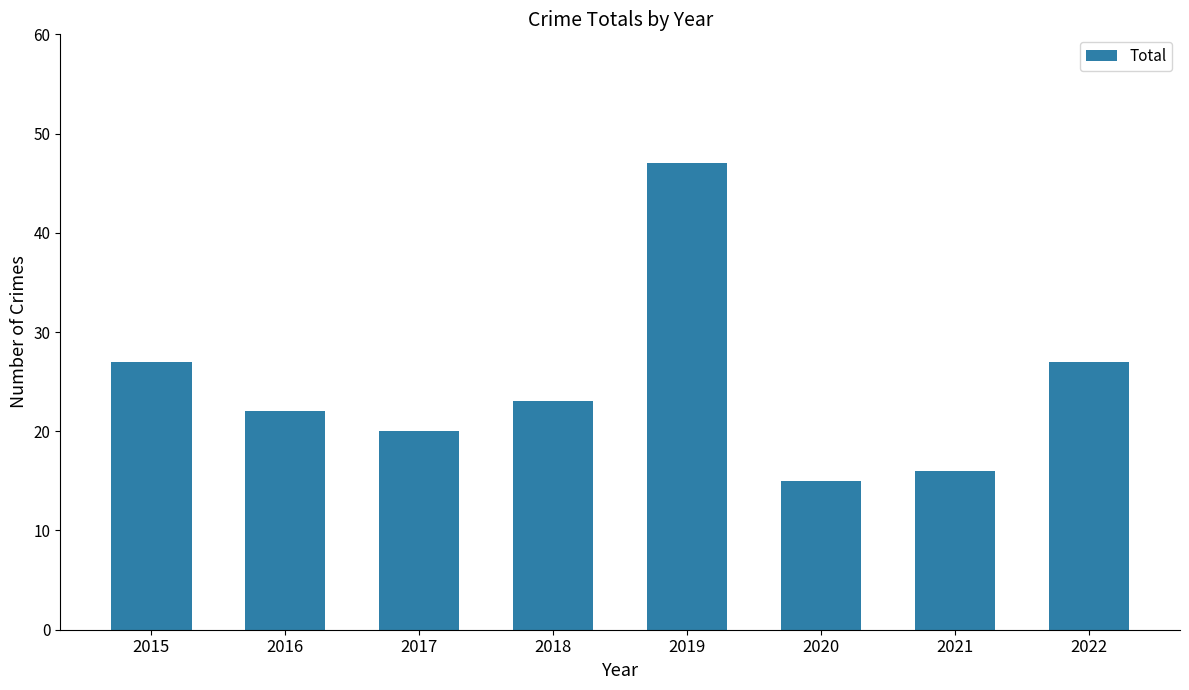

Which label corresponds to the largest value in the chart?

2019